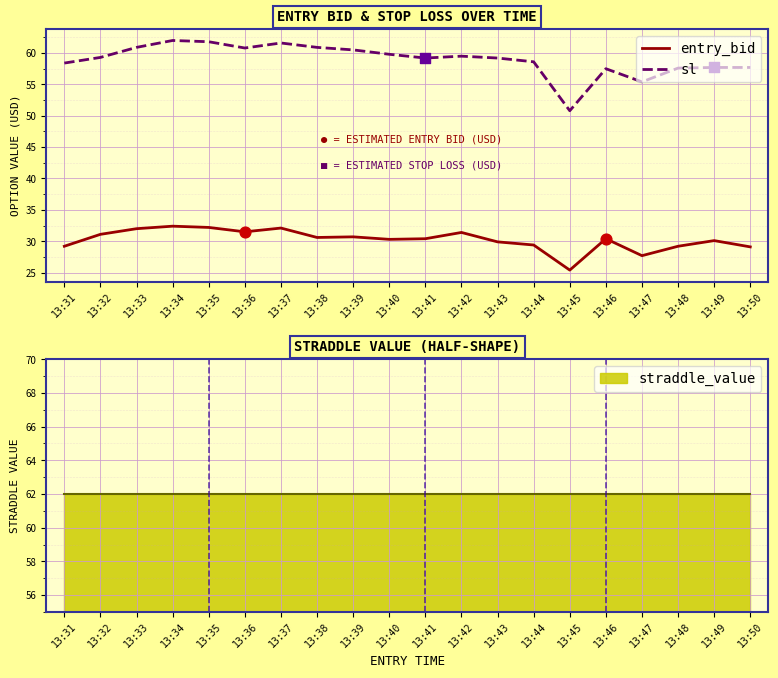

What are all the series names shown in the legend?

entry_bid, sl